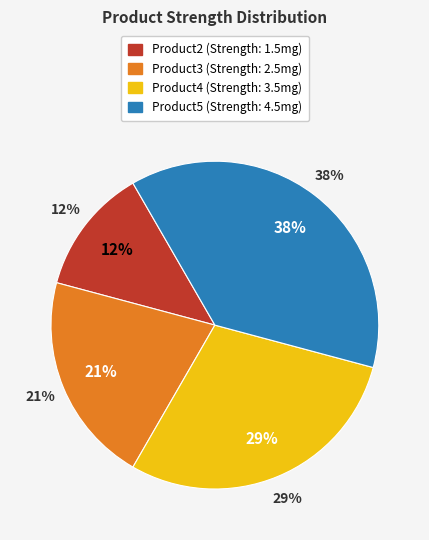

Which category has the biggest portion of the pie?

Product5